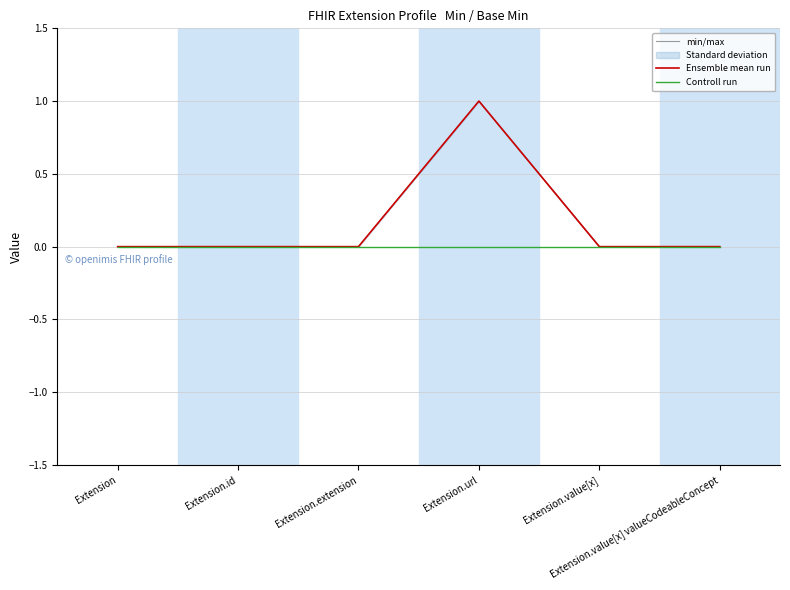

True or false: min/max and Ensemble mean run cross at least once.

False